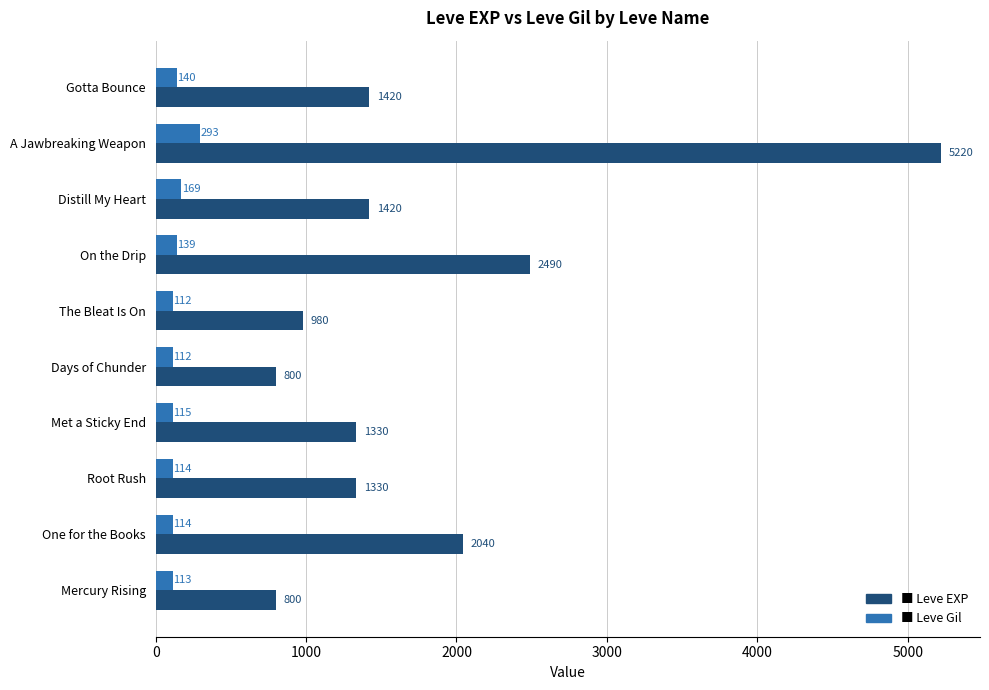

What is the greatest value displayed?

5220